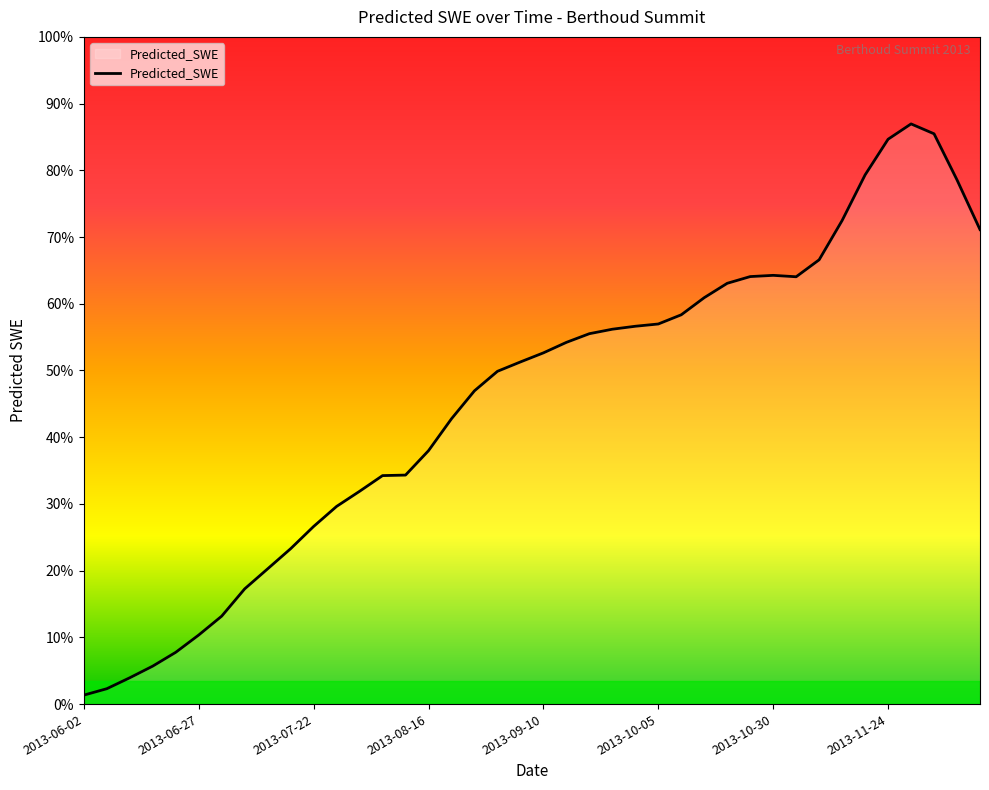

Does the chart display data point markers on the line(s)?

No